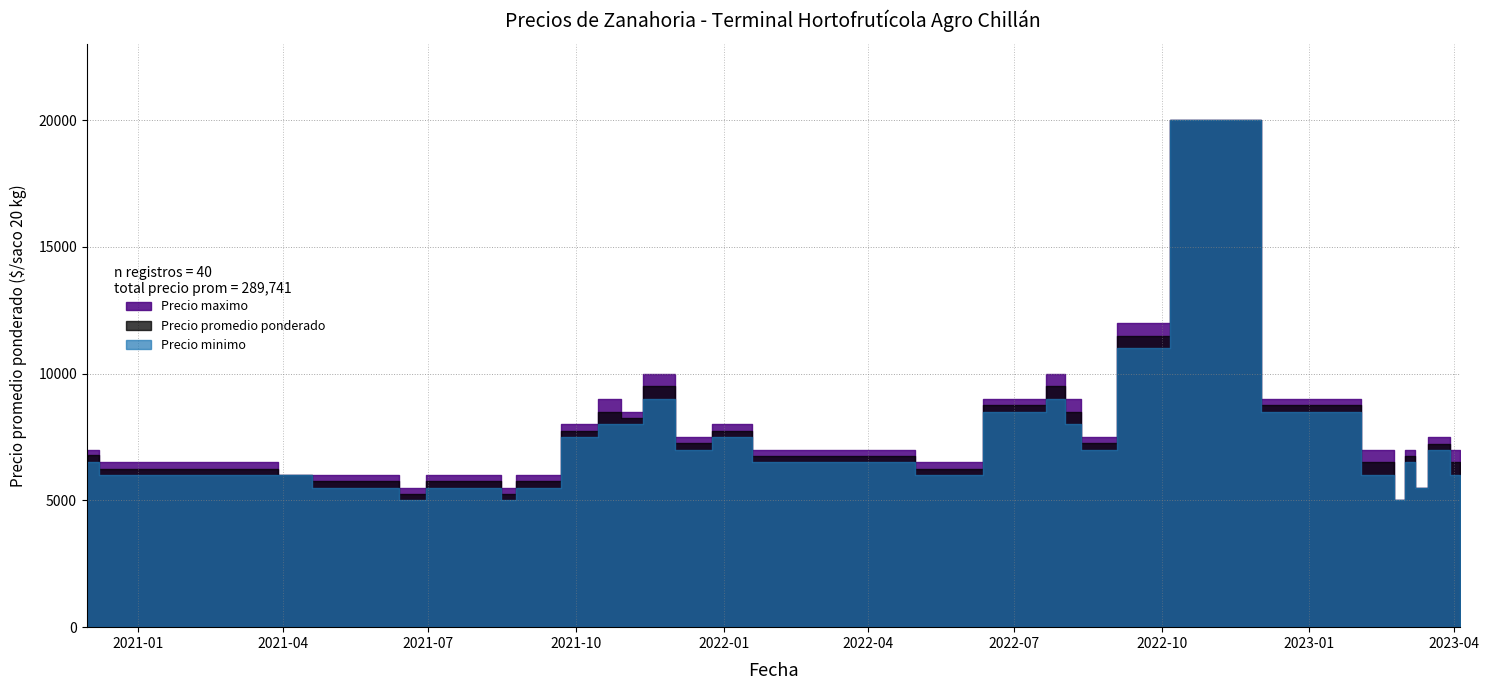

What are all the series names shown in the legend?

Precio promedio ponderado, Precio minimo, Precio maximo